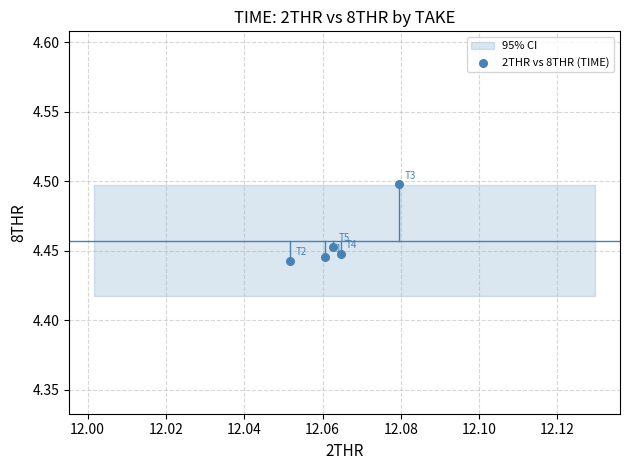

What is the average X value?

12.1